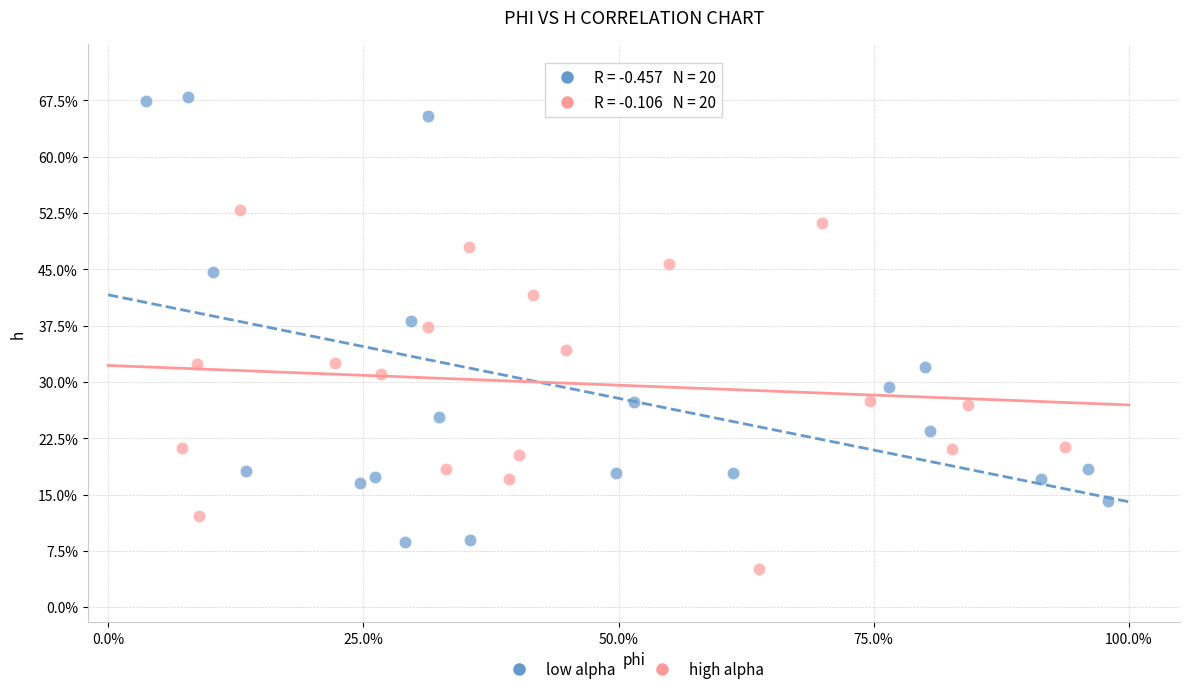

Which series contains the highest Y value?

low alpha